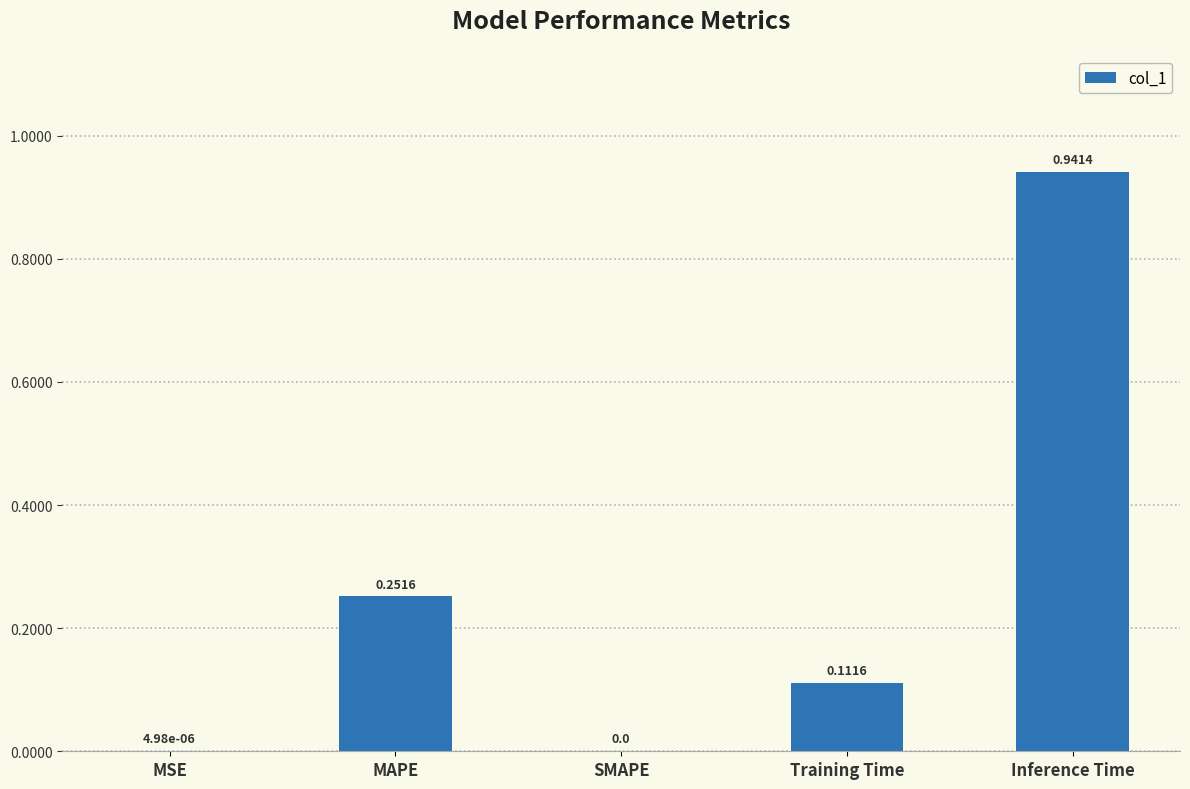

Between Training Time and MSE, which is larger?

Training Time